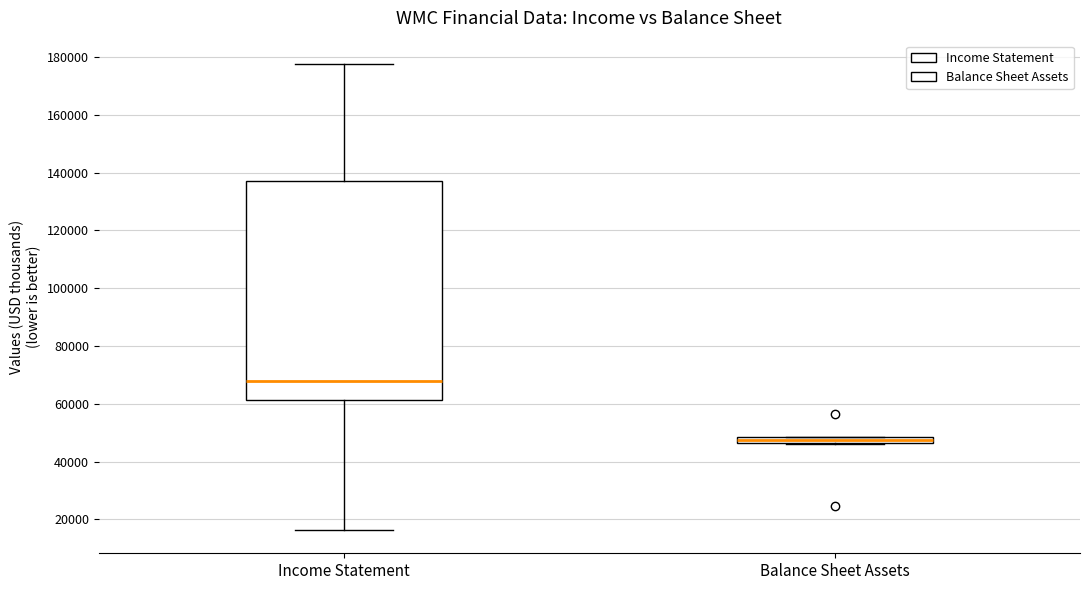

Which box is the tallest, from its lower edge to its upper edge?

Income Statement